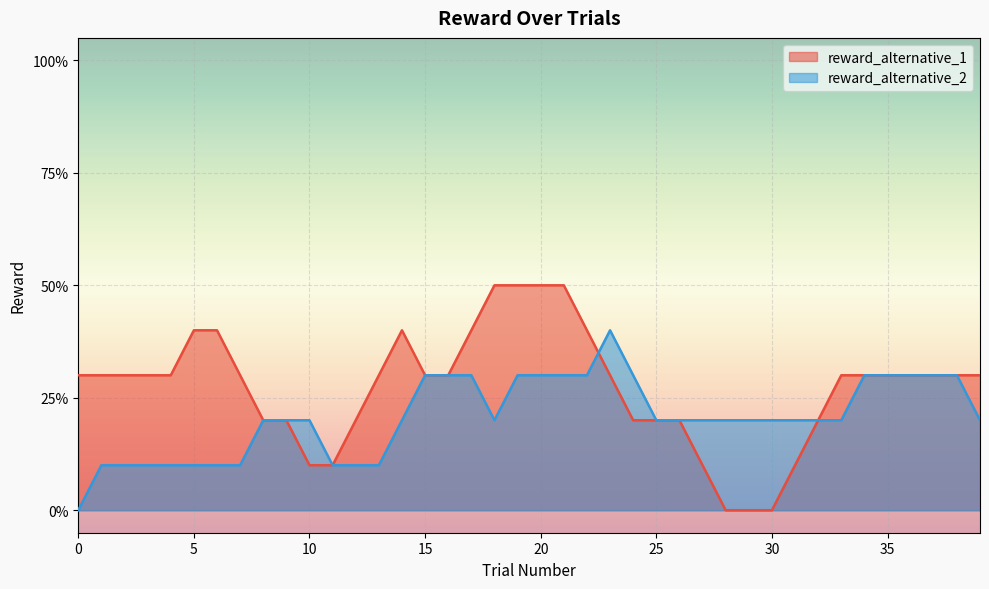

How many reward_alternative_1 values are between 0 and 1?

40